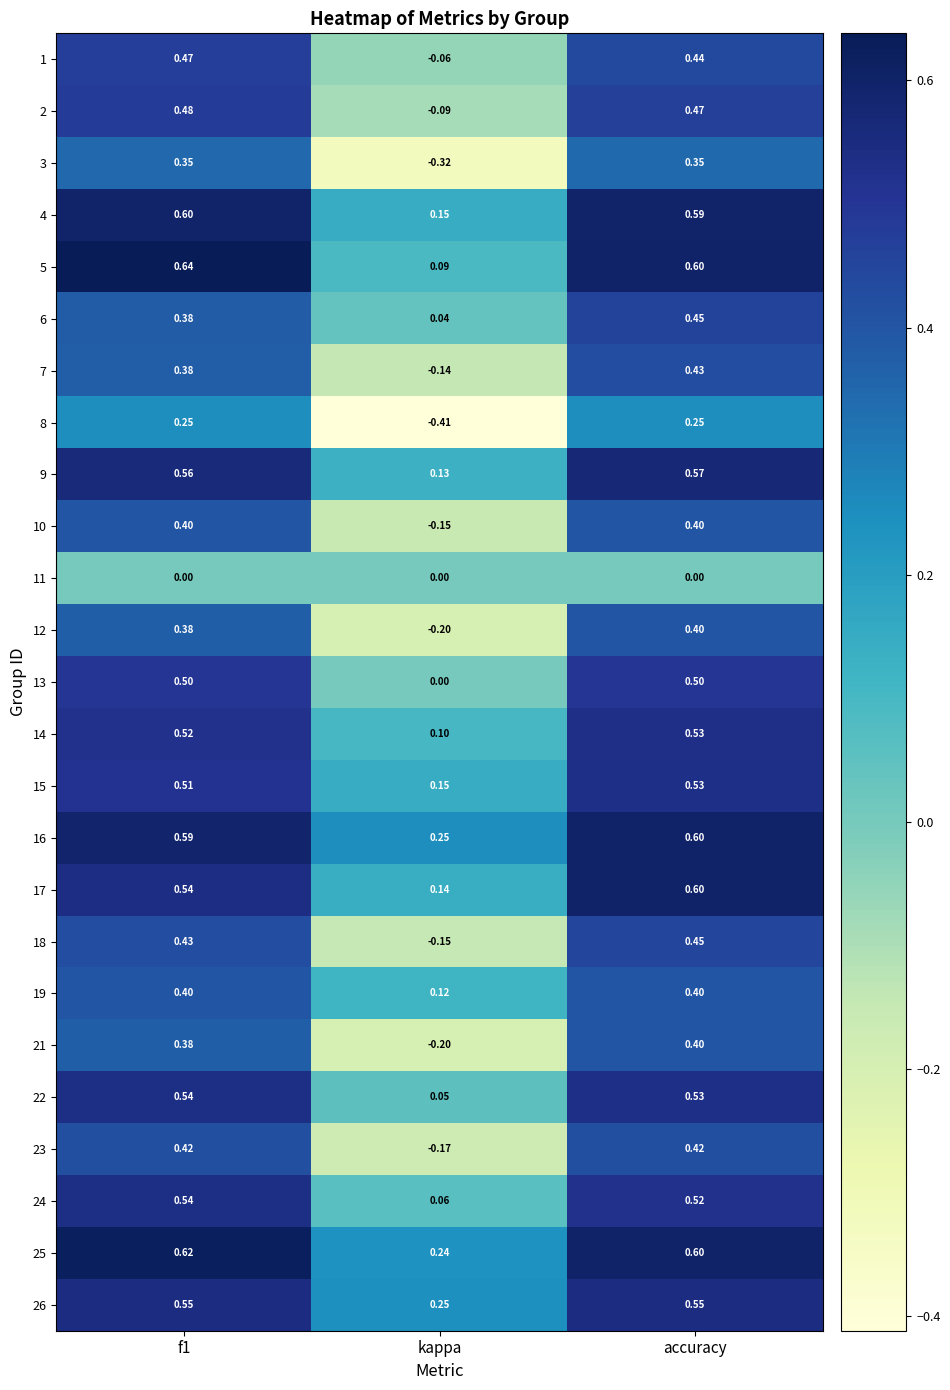

Which label corresponds to the smallest value in the chart?

kappa